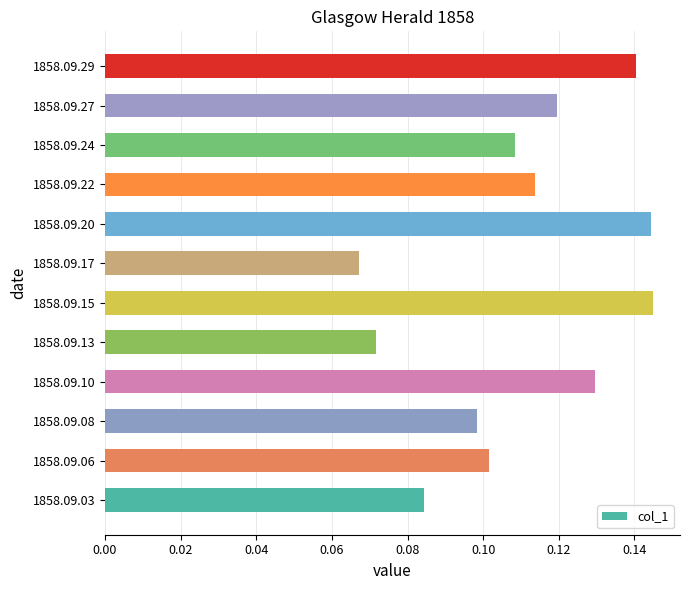

What is the sum of all values?

1.3